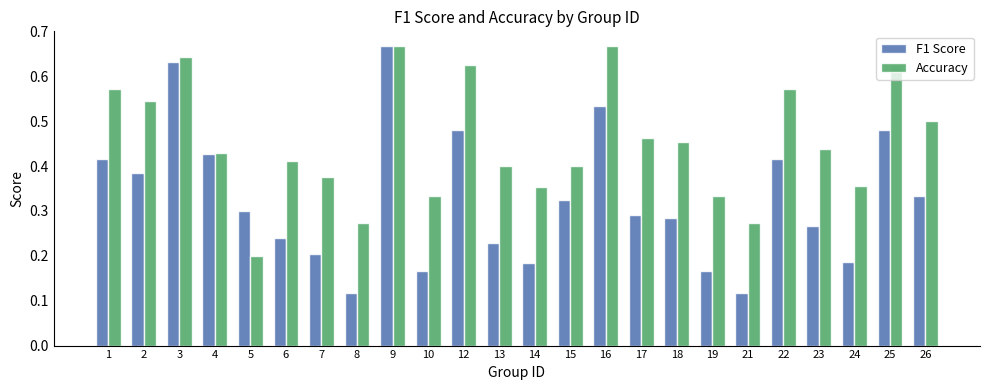

Which series has the widest spread of values?

F1 Score